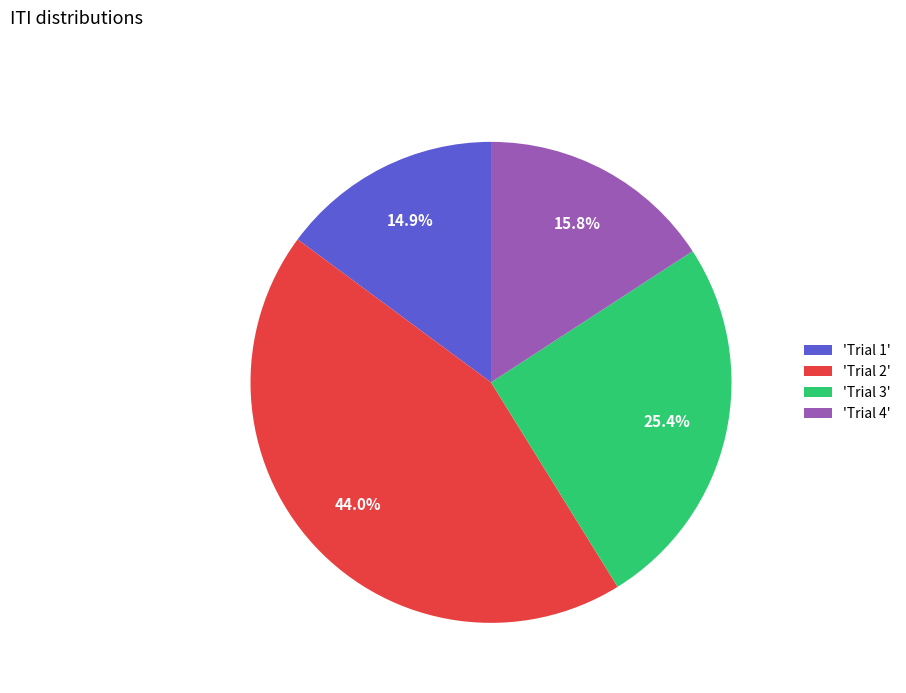

Approximately how many times larger is the value at 'Trial 1' compared to 'Trial 3'?

0.6